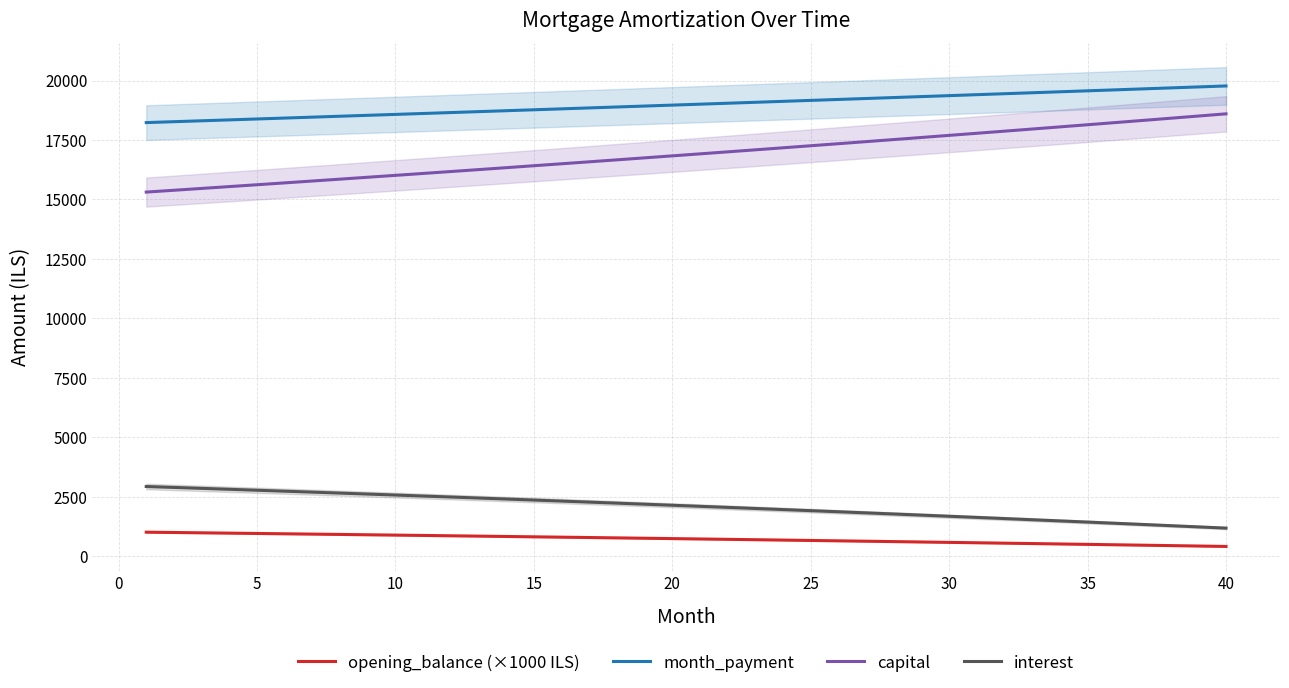

What is the lowest value of the month_payment series?

18229.6